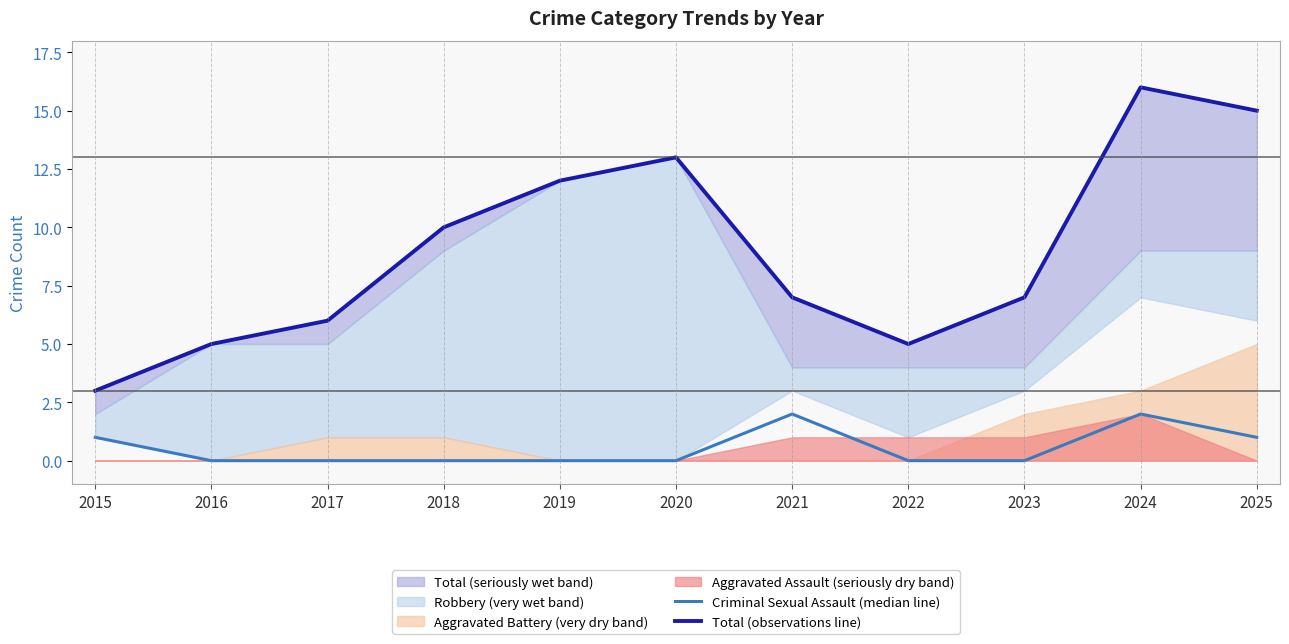

What is the difference between the maximum and minimum values in the Total (observations line) series?

13